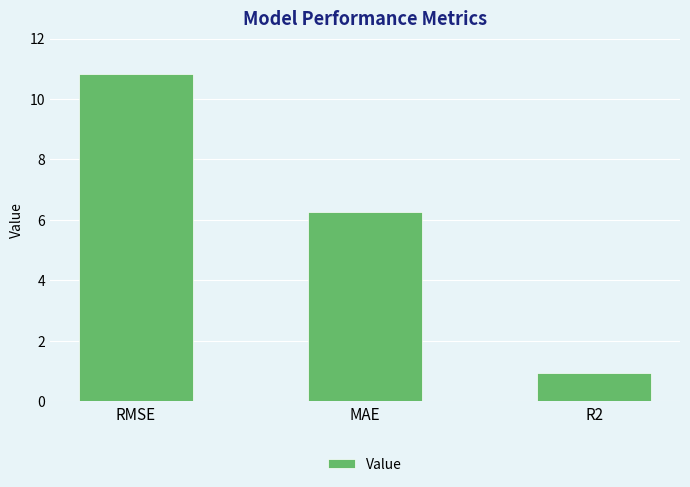

Rank the categories by value from lowest to highest.

R2, MAE, RMSE